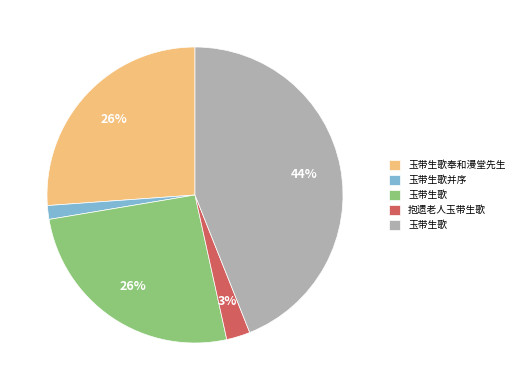

To the nearest percent, what is the average slice percentage?

20%